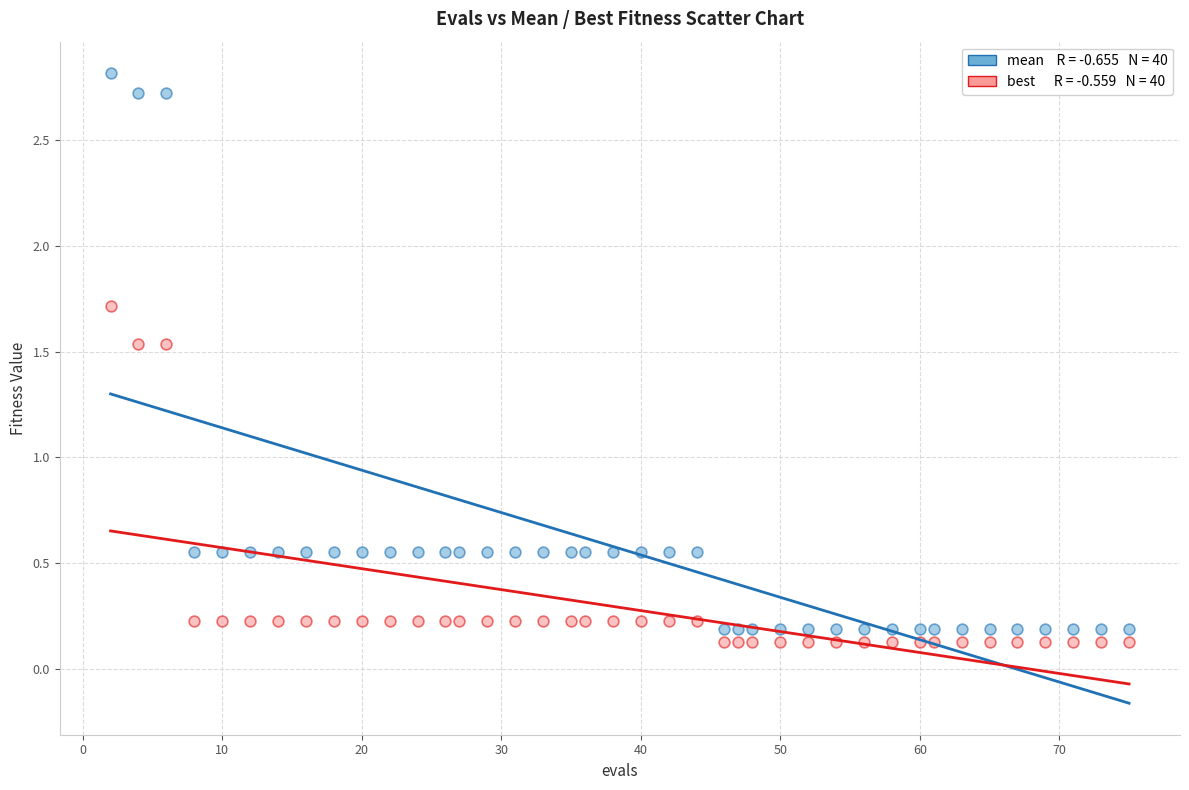

Across all data points, what is the range of Y values (max minus min)?

2.7